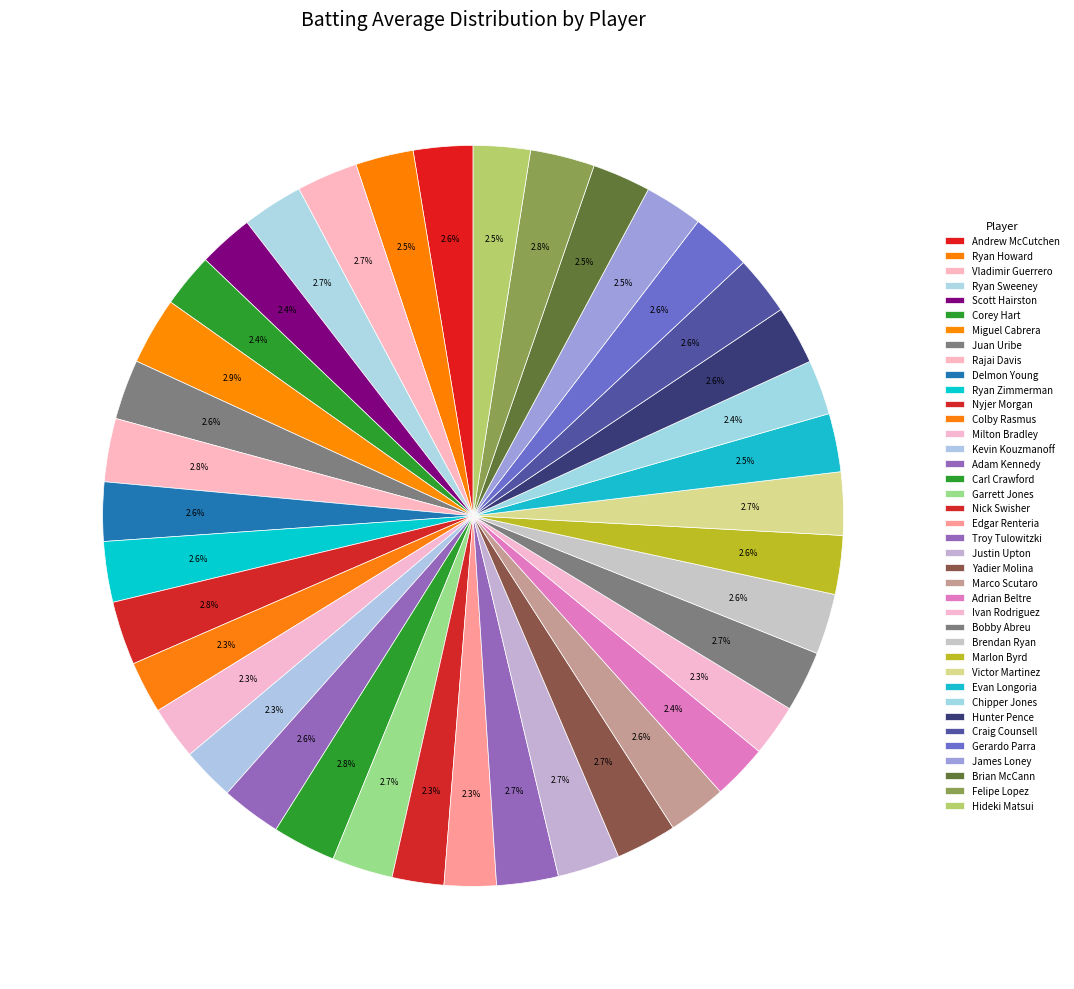

Which has a higher value, Nick Swisher or Andrew McCutchen?

Andrew McCutchen